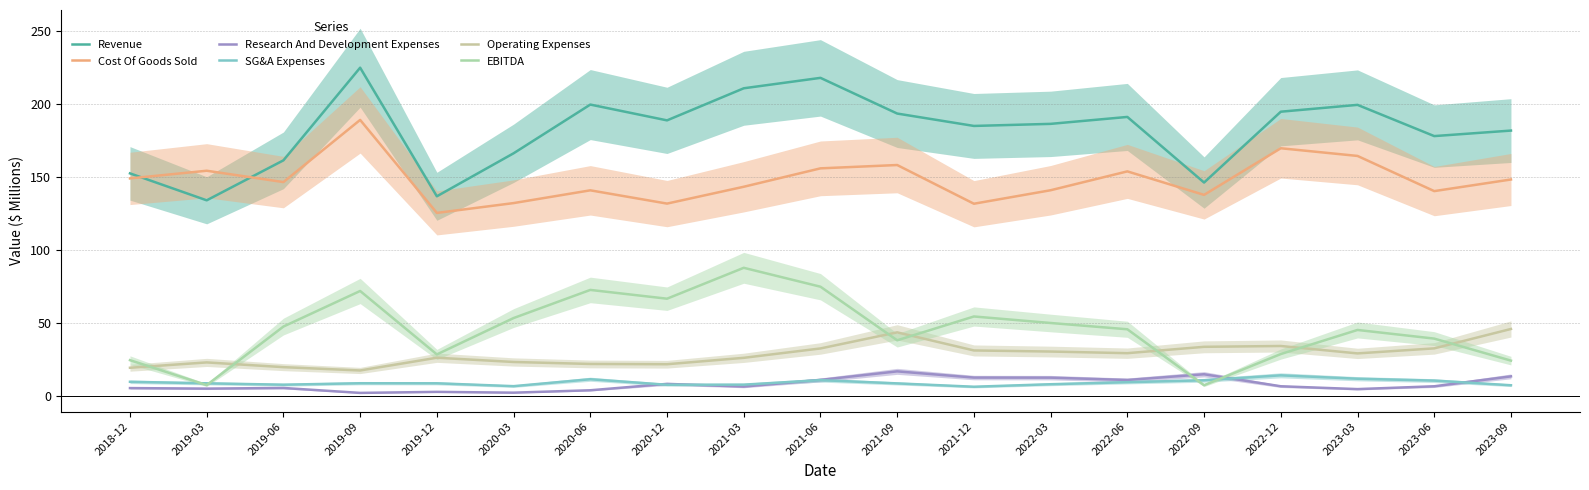

What is the average value of the EBITDA series?

45.9